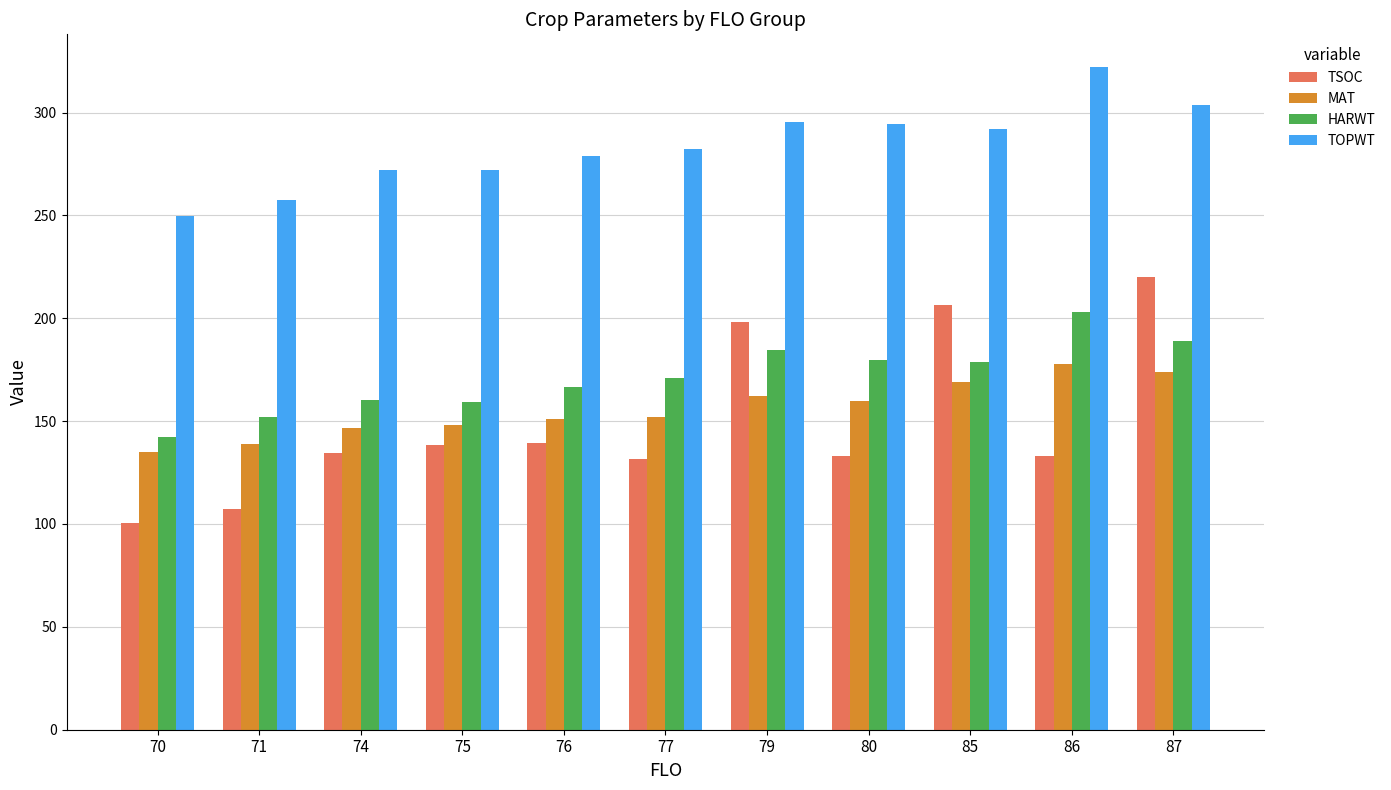

What is the highest value of the TSOC series?

220.0